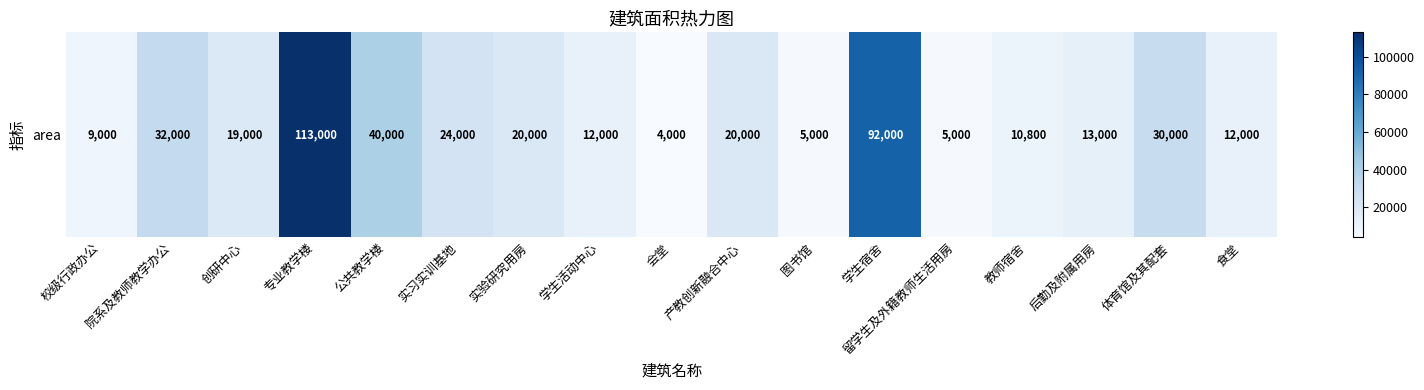

Which has a higher value, 专业教学楼 or 学生活动中心?

专业教学楼